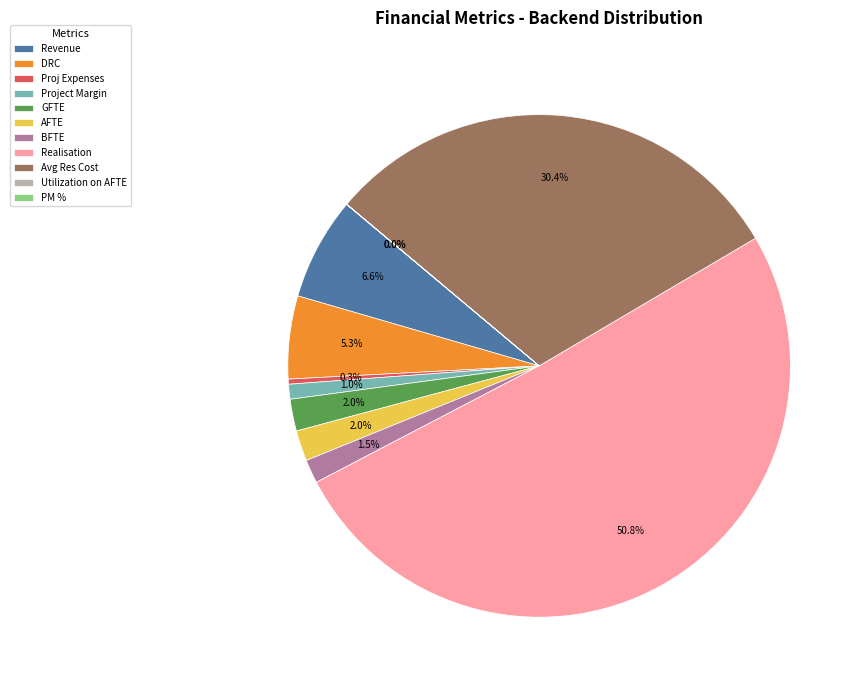

Combined, do BFTE and GFTE account for over 50%?

No